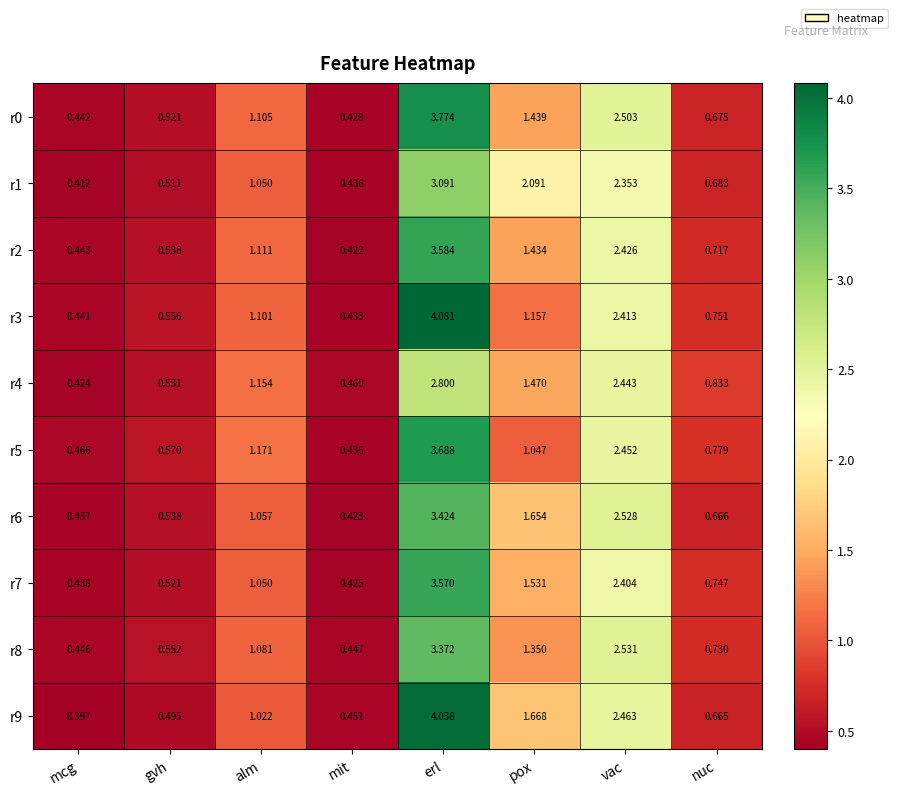

Count the number of categories in the chart.

8